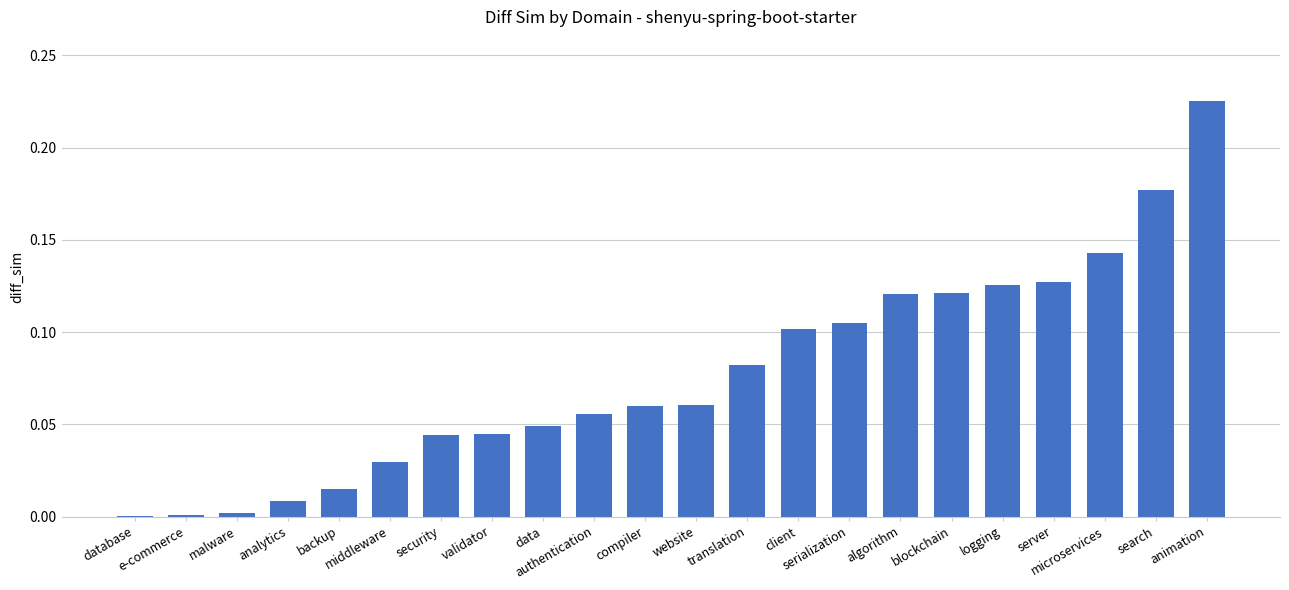

What is the sum of all values?

1.7